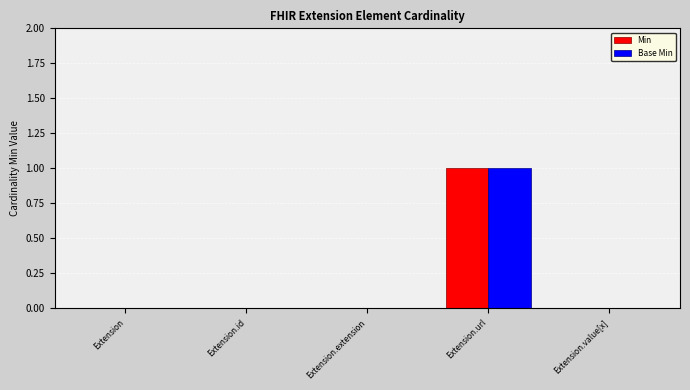

Is it true that Base Min equals -1 at Extension.extension?

False